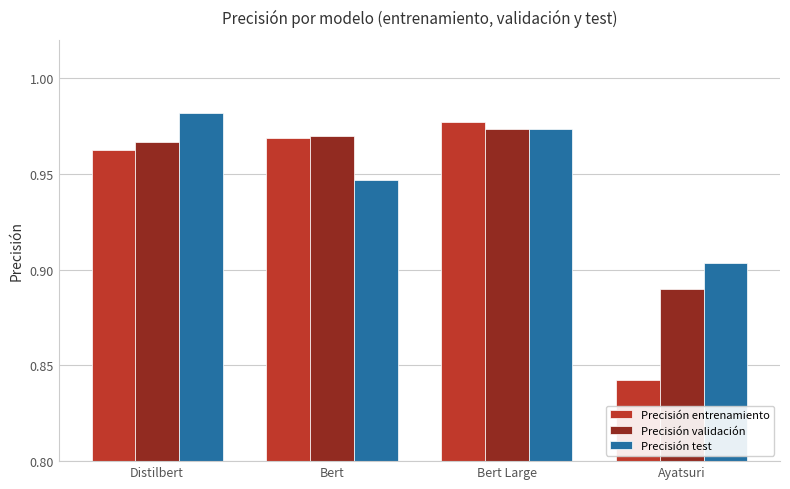

At which label is Precisión entrenamiento closest to 0?

Ayatsuri